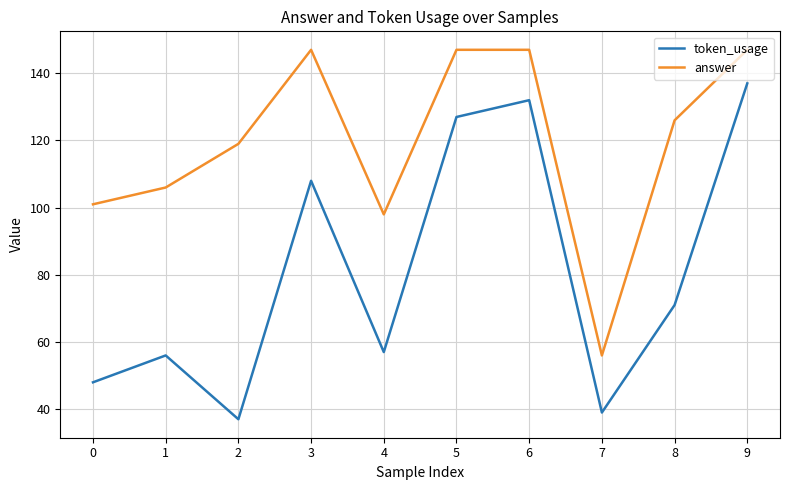

Rank the series by their average value, from highest to lowest.

answer, token_usage